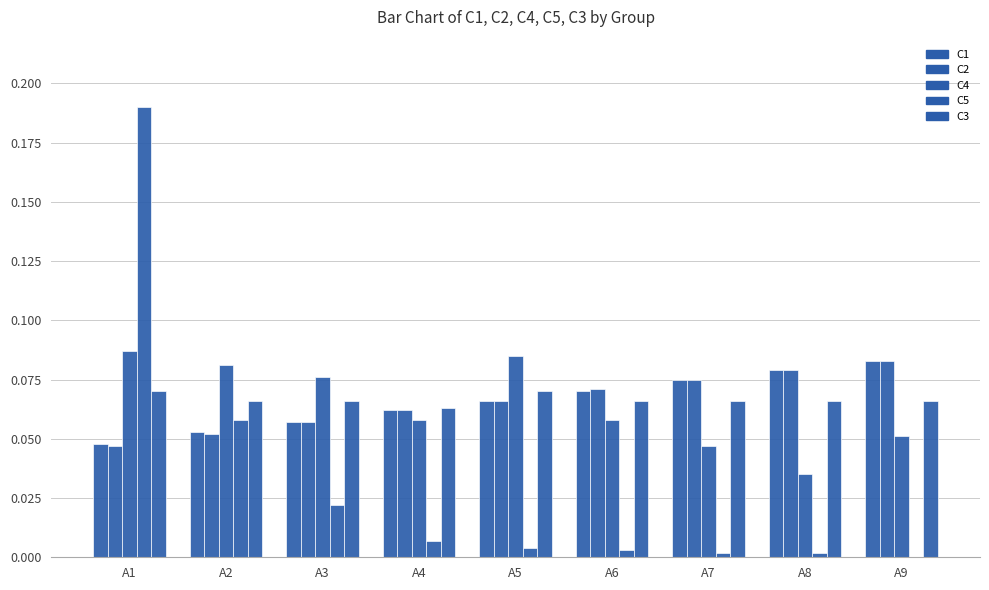

Is it true that C2 equals 0.1 at A6?

True